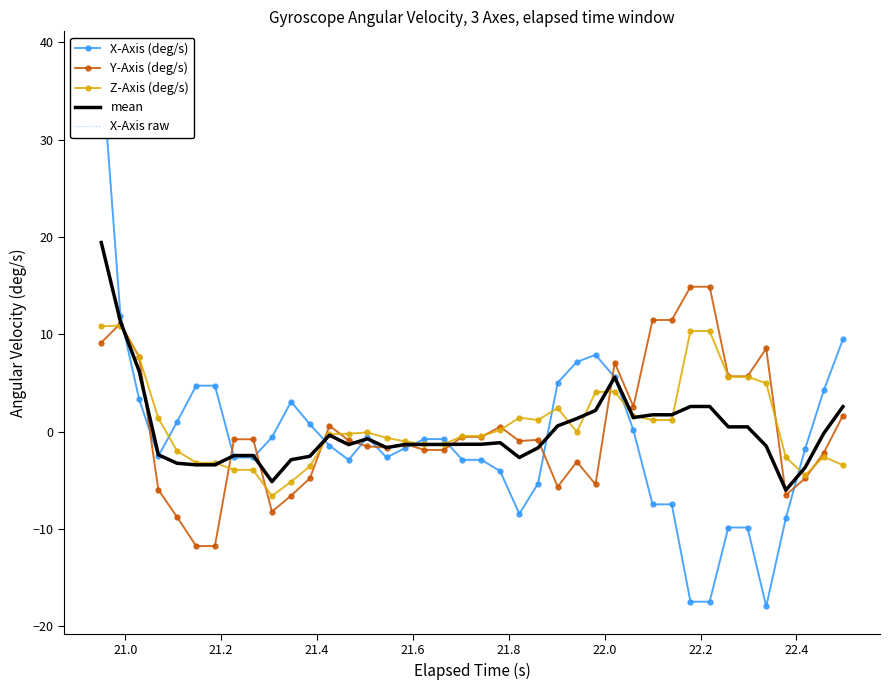

What is the average value of the Y-Axis (deg/s) series?

0.3